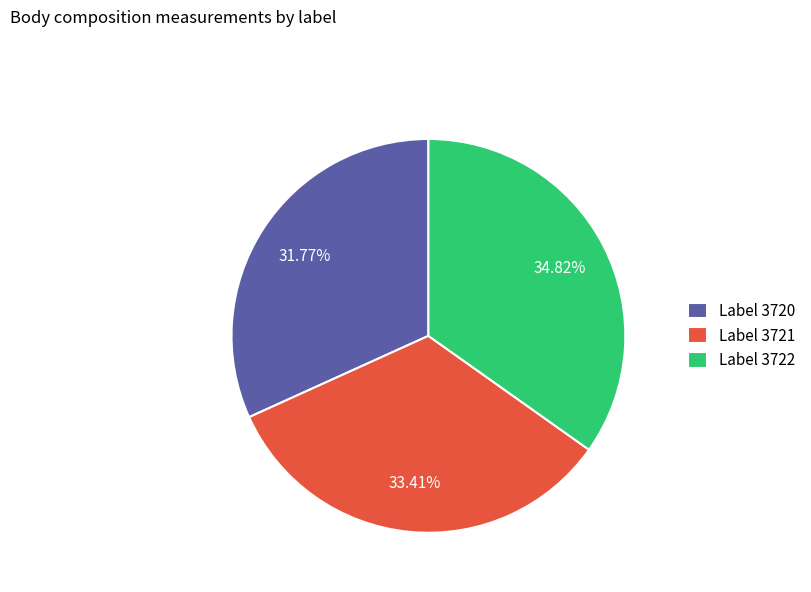

Is there a majority slice in this chart?

No